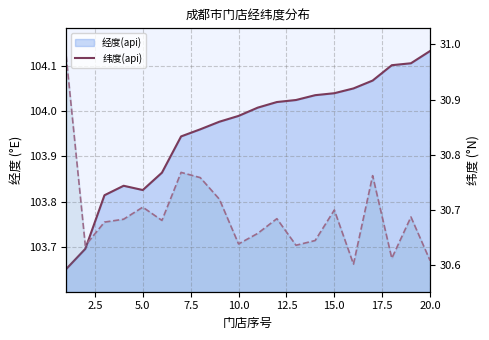

How many interior local valleys does the 经度(api) series have?

1